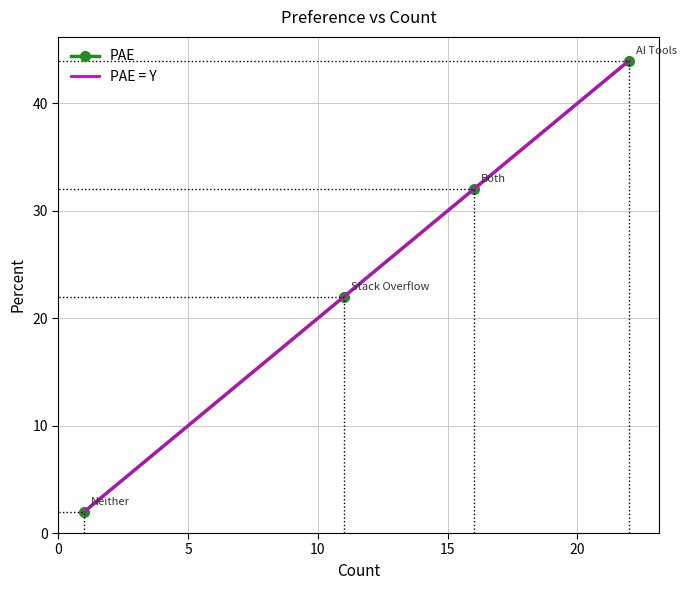

True or false: the data has more than 2 interior local peaks.

False